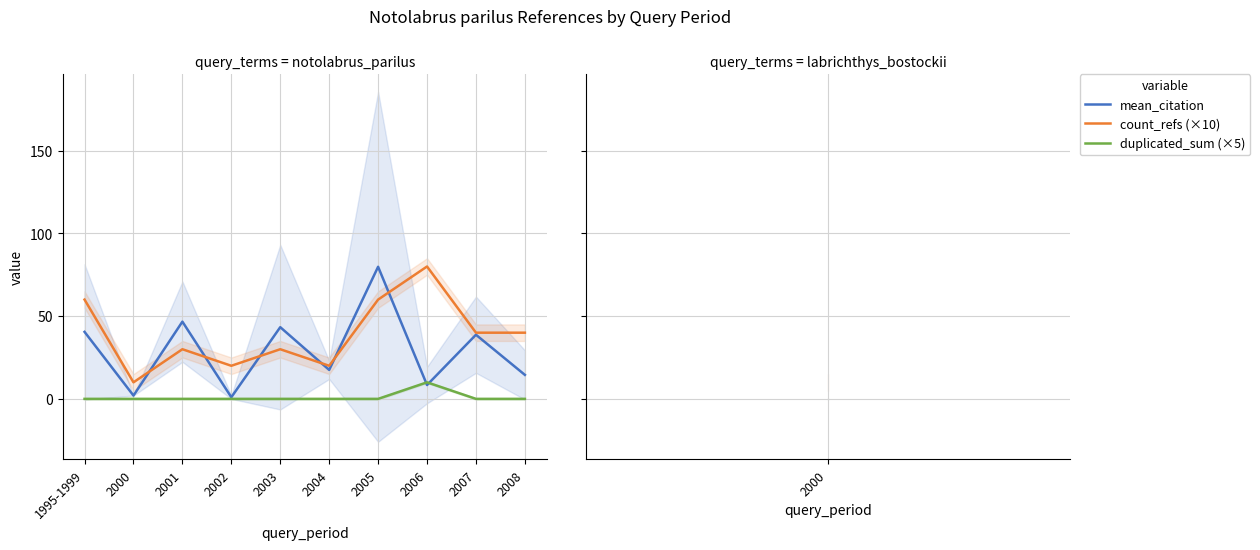

What are all the series names shown in the legend?

mean_citation, count_refs (×10), duplicated_sum (×5)